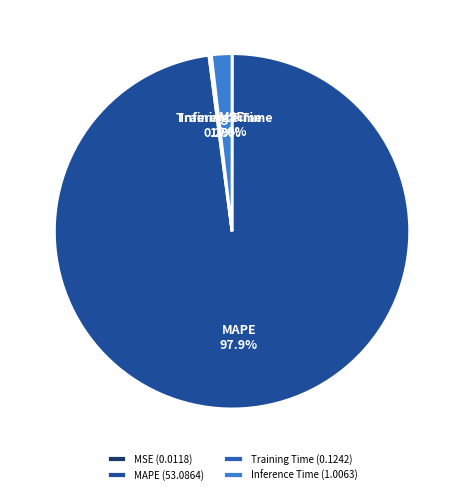

What portion of the pie excludes MAPE?

2.1%